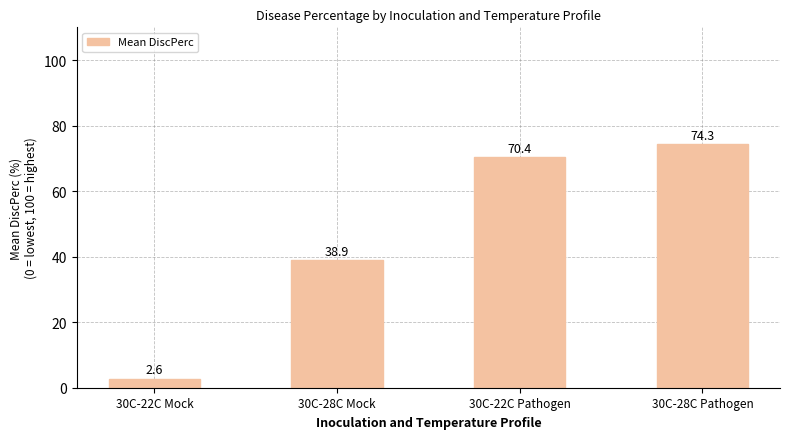

Which label corresponds to the smallest value in the chart?

30C-22C Mock